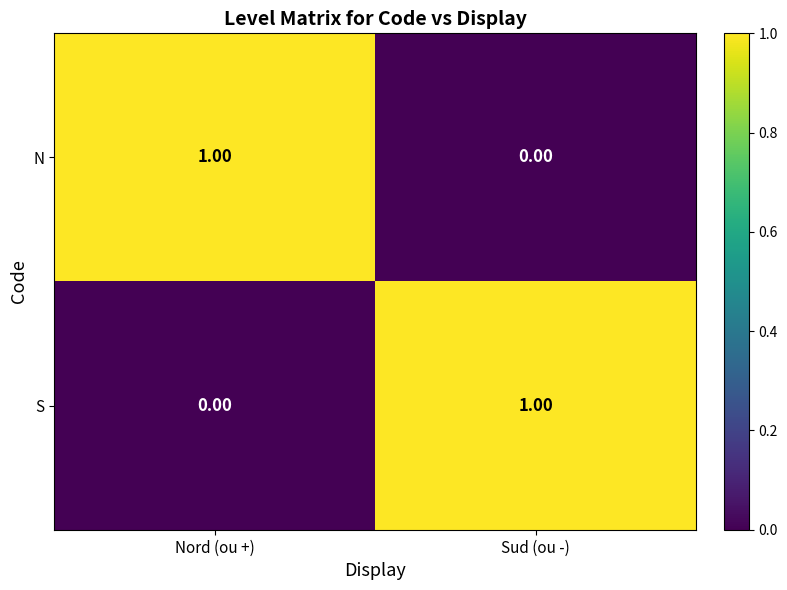

At which label is N closest to 0?

Sud (ou -)